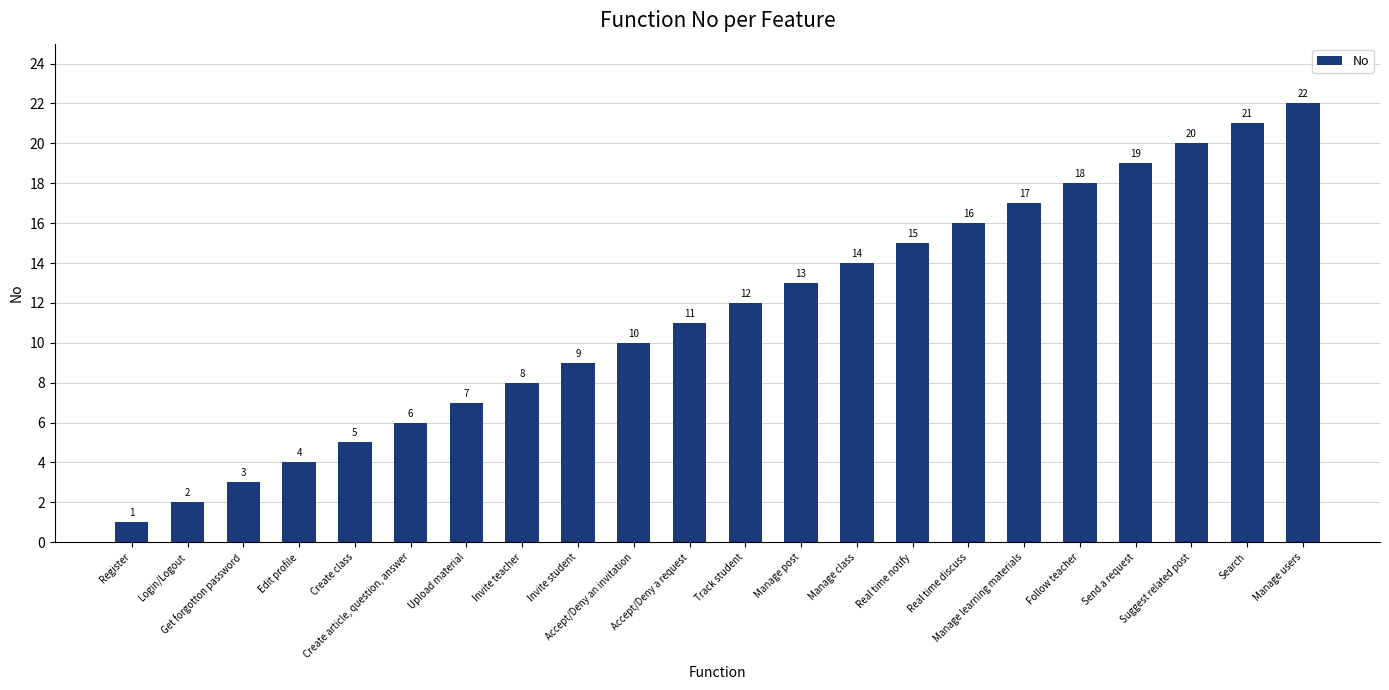

What is the minimum value shown in the chart?

1